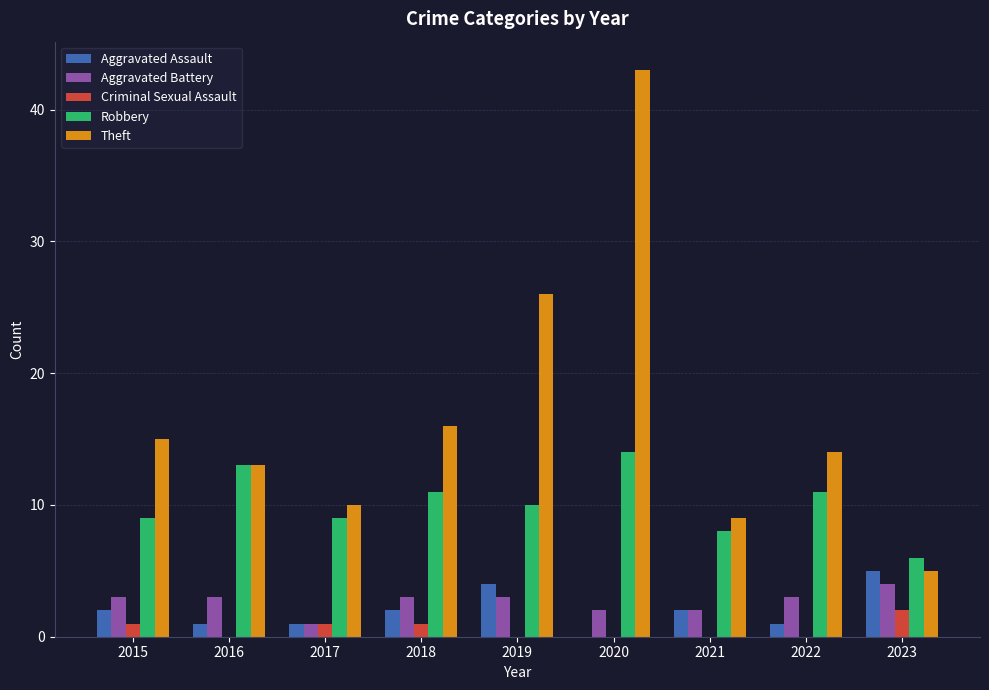

Read the Theft value at 2019, to the nearest 5.

25